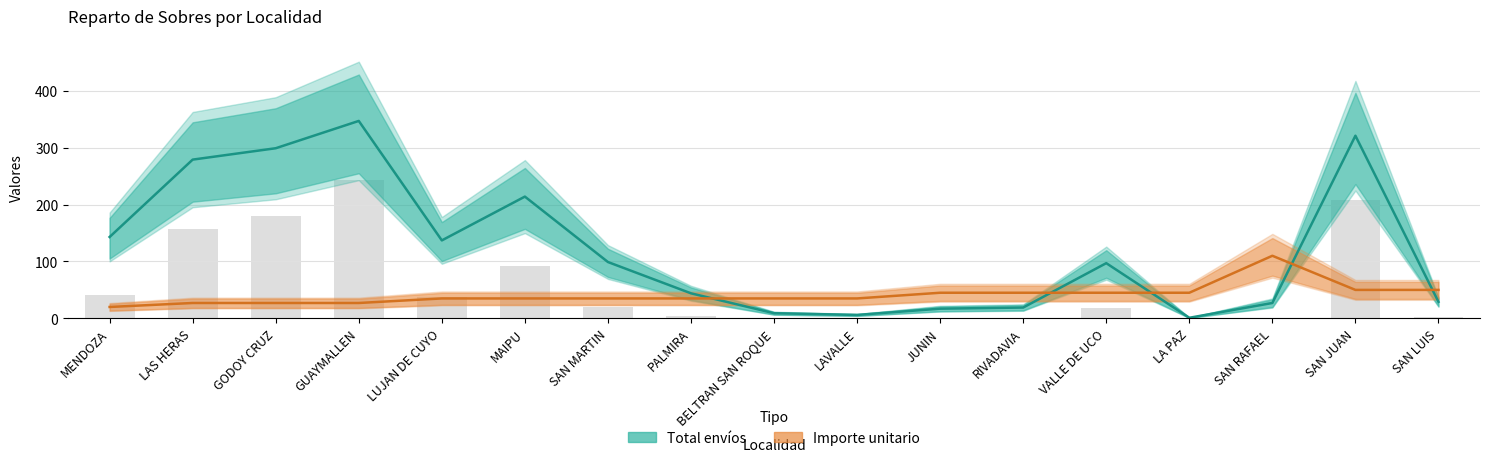

Which series has the largest range (max minus min)?

Total envíos